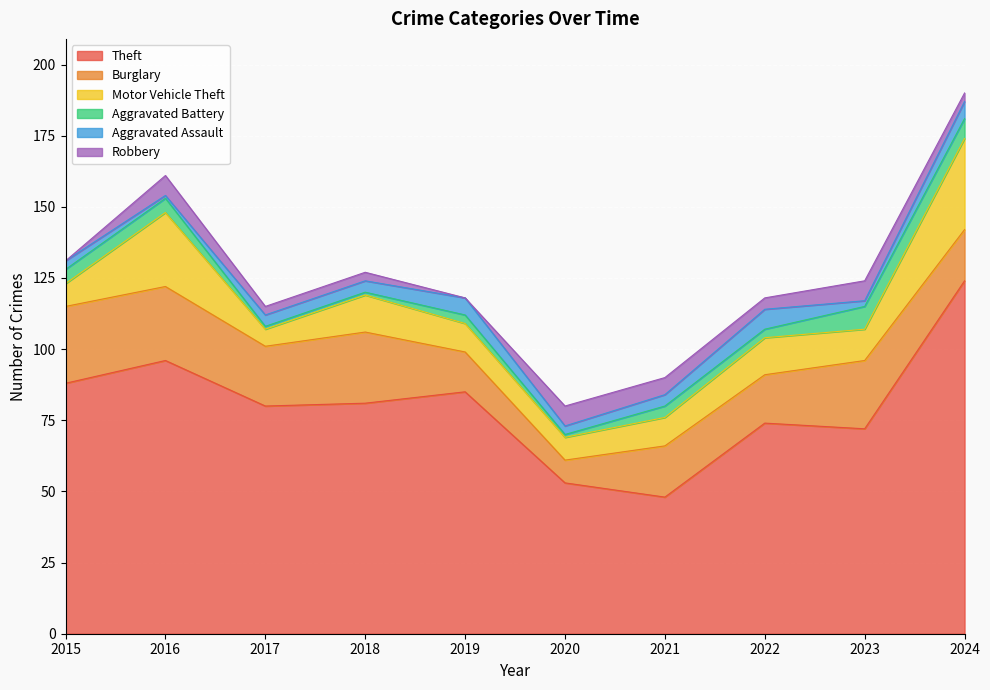

How many Aggravated Assault values are between 3 and 6?

7